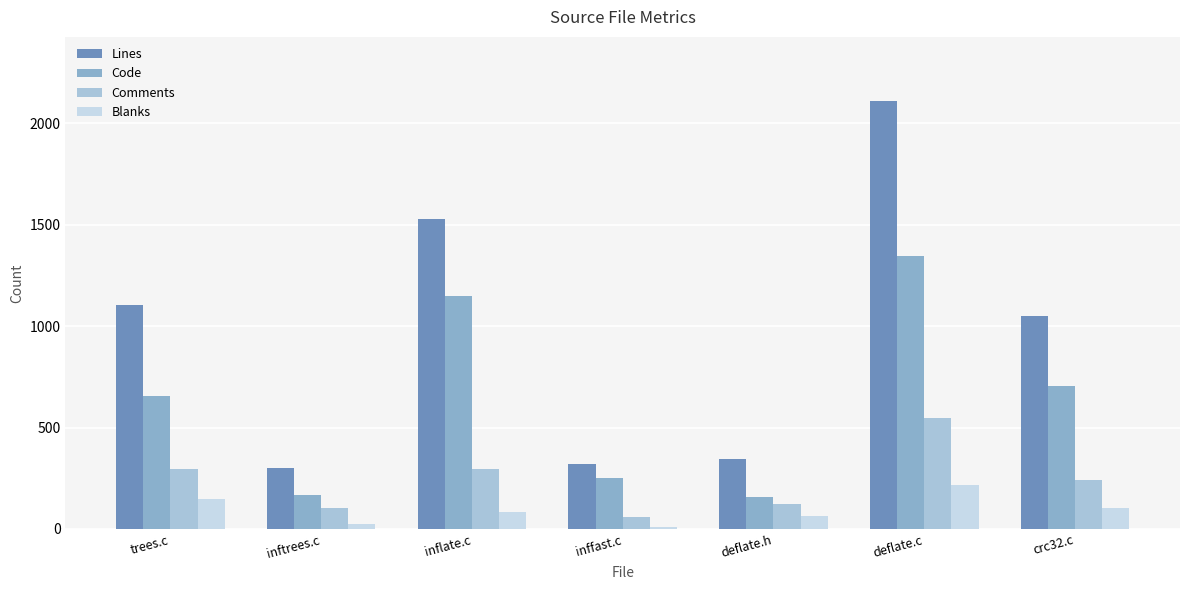

How many data points in Lines are less than 1049?

3